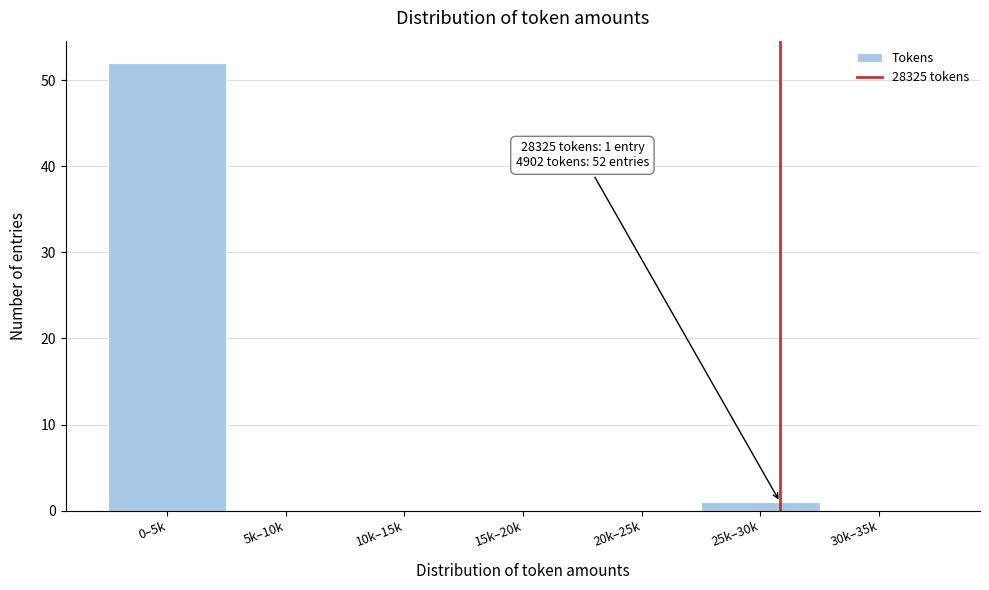

Reading left to right, list all the values displayed in this chart.

0–5k=52	5k–10k=0	10k–15k=0	15k–20k=0	20k–25k=0	25k–30k=1	30k–35k=0